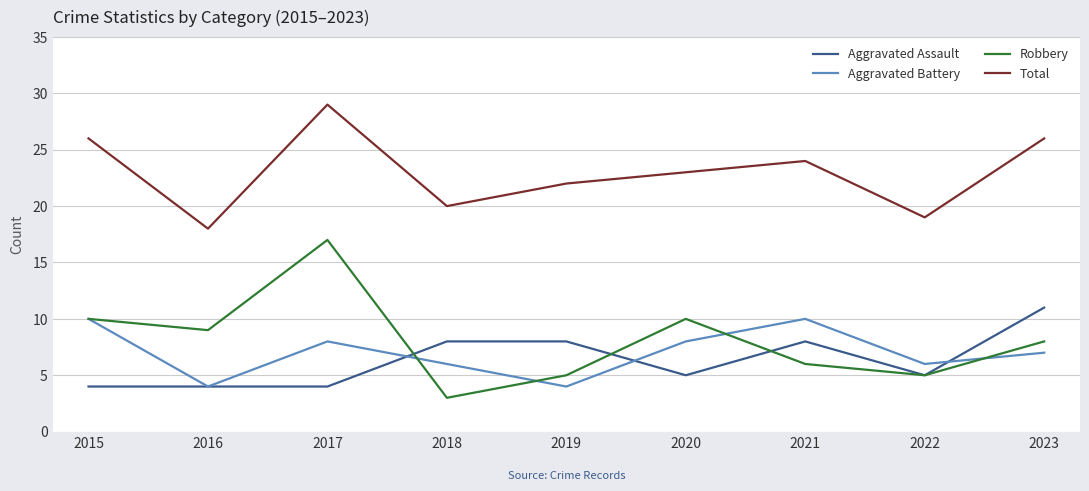

What is the difference between the Aggravated Battery values at 2023 and 2018?

1